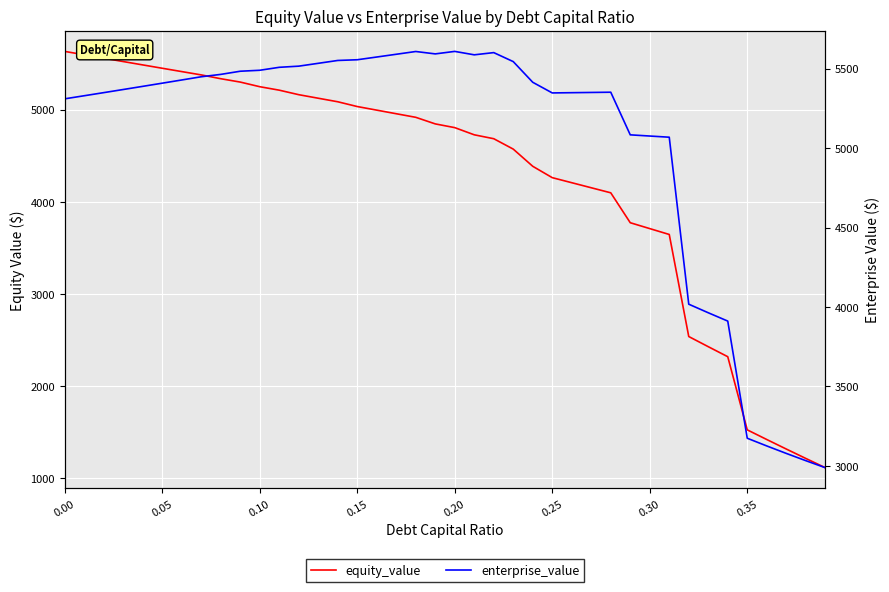

What is the minimum value shown in the chart?

1114.7